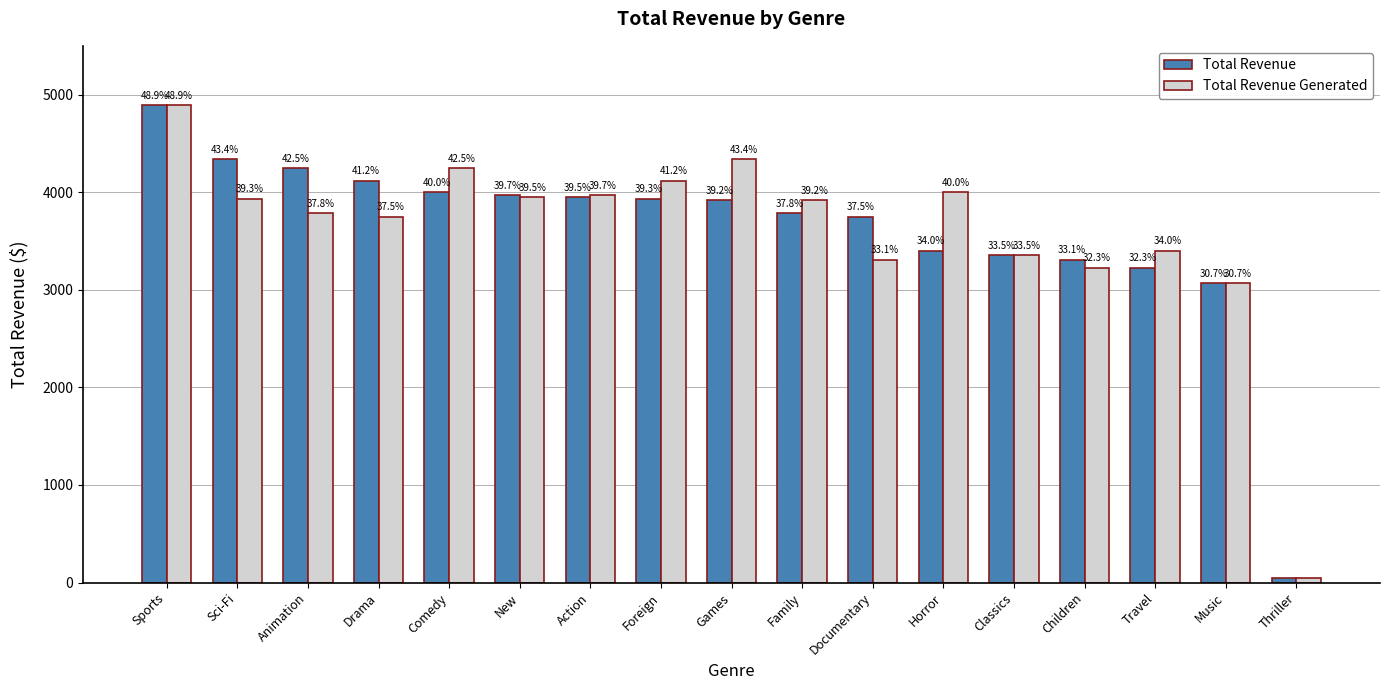

What are all the series names shown in the legend?

Total Revenue, Total Revenue Generated